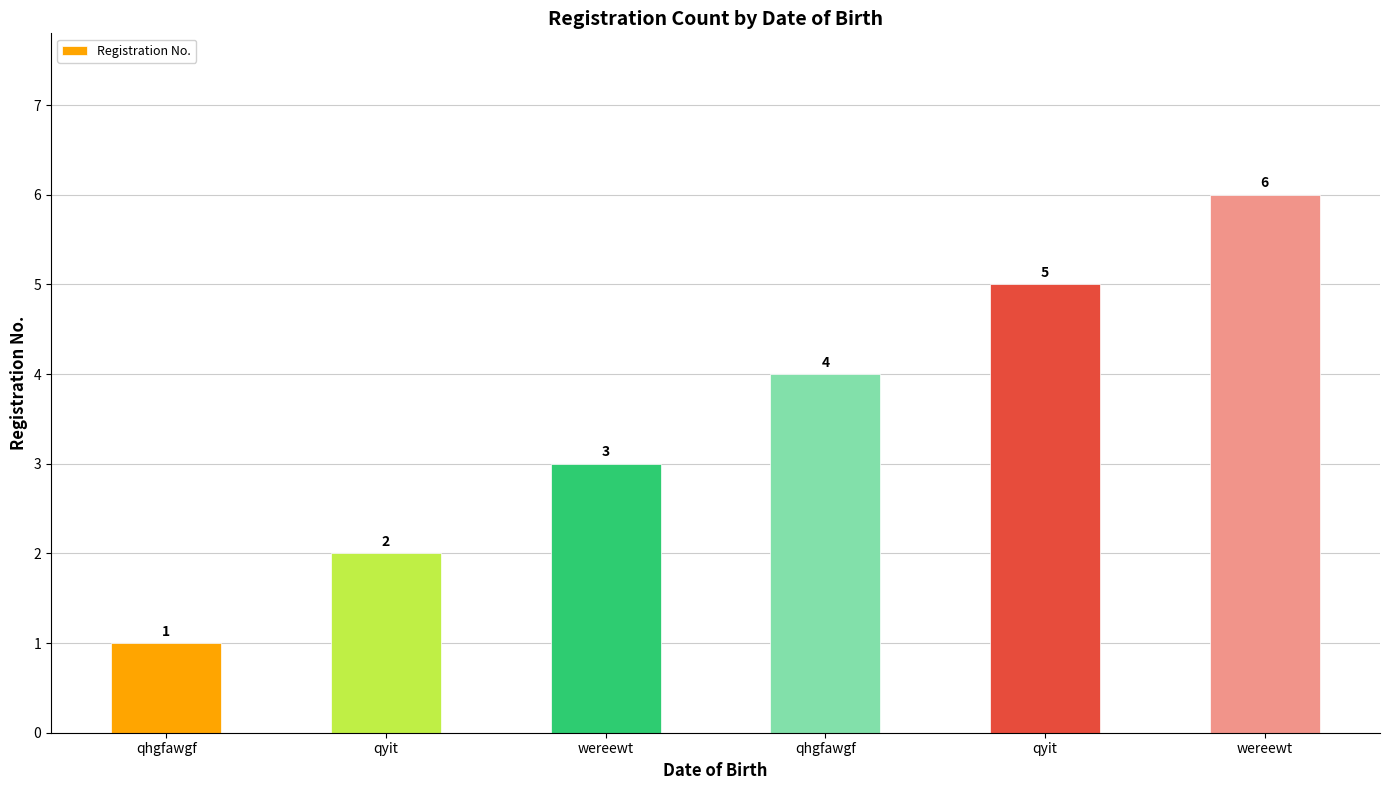

How many distinct data groups are displayed?

1